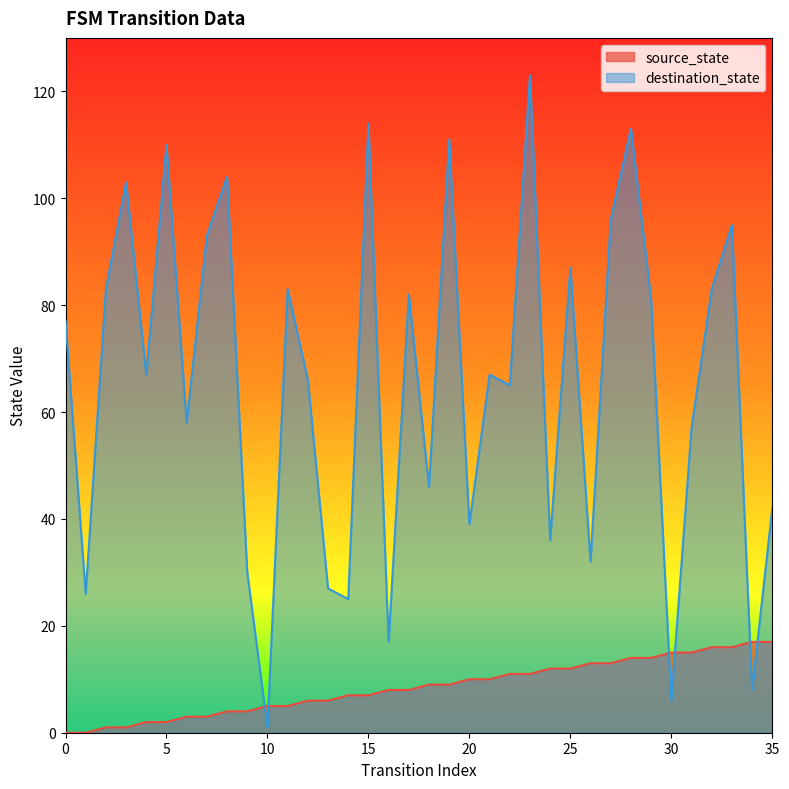

Reading right to left, what are all the values shown in this chart?

source_state: 17	17	16	16	15	15	14	14	13	13	12	12	11	11	10	10	9	9	8	8	7	7	6	6	5	5	4	4	3	3	2	2	1	1	0	0
destination_state: 42	8	95	83	57	6	81	113	96	32	87	36	123	65	67	39	111	46	82	17	114	25	27	66	83	1	30	104	93	58	110	67	103	83	26	77